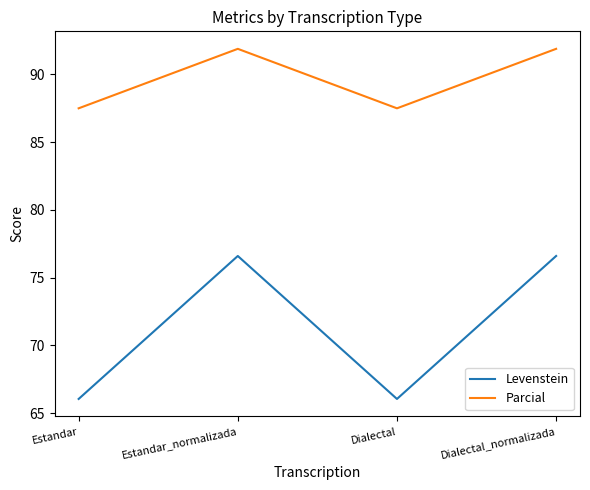

Rank the series at Estandar_normalizada from highest to lowest value.

Parcial, Levenstein